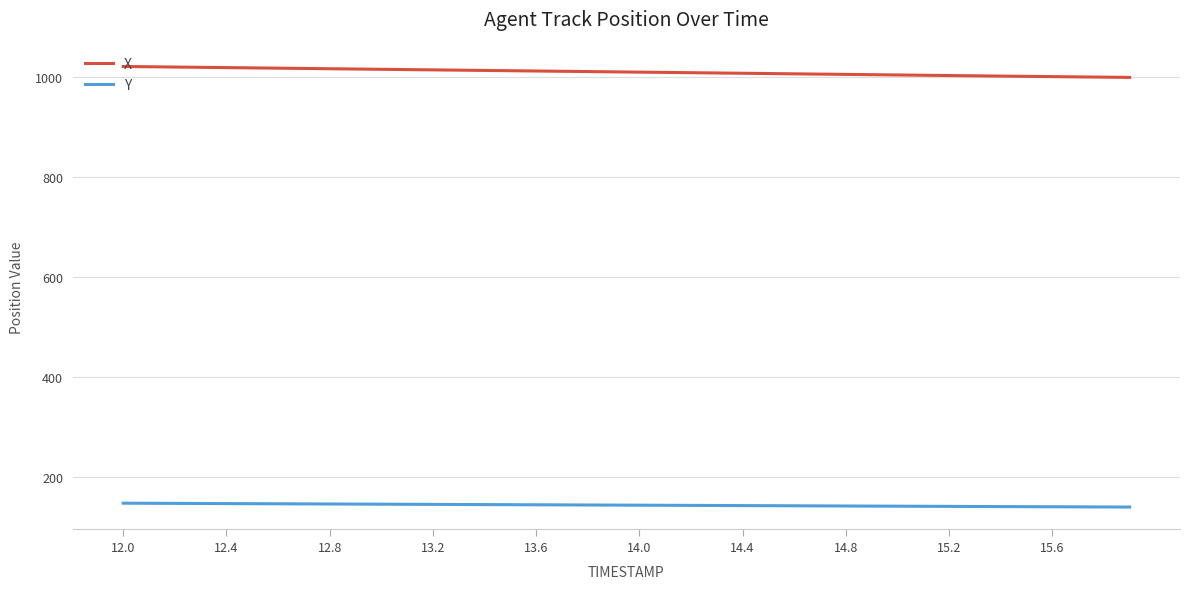

Count the number of data series in this chart.

2